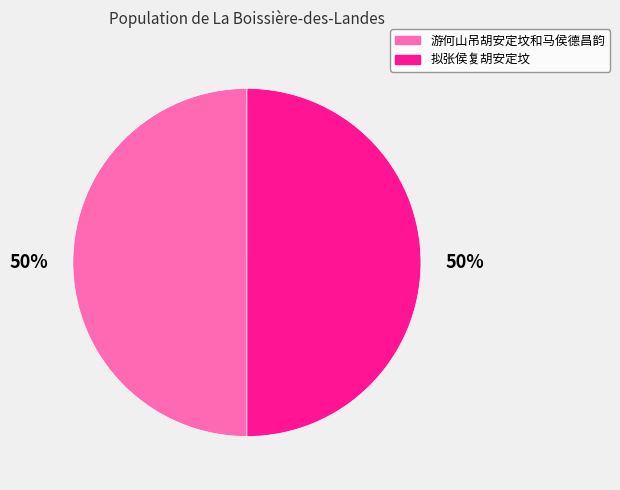

Approximately how many times larger is the value at 游何山吊胡安定坟和马侯德昌韵 compared to 拟张侯复胡安定坟?

1.0